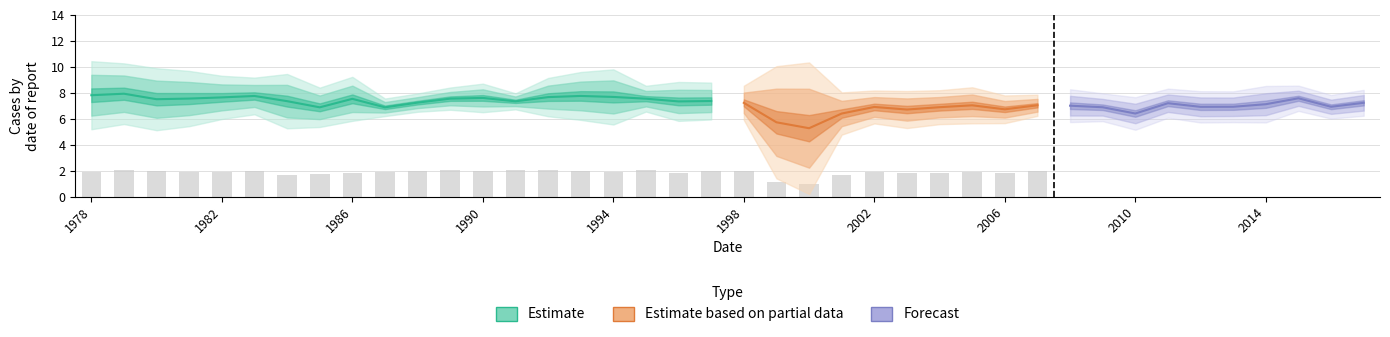

Which category has the lowest value across all series?

2000